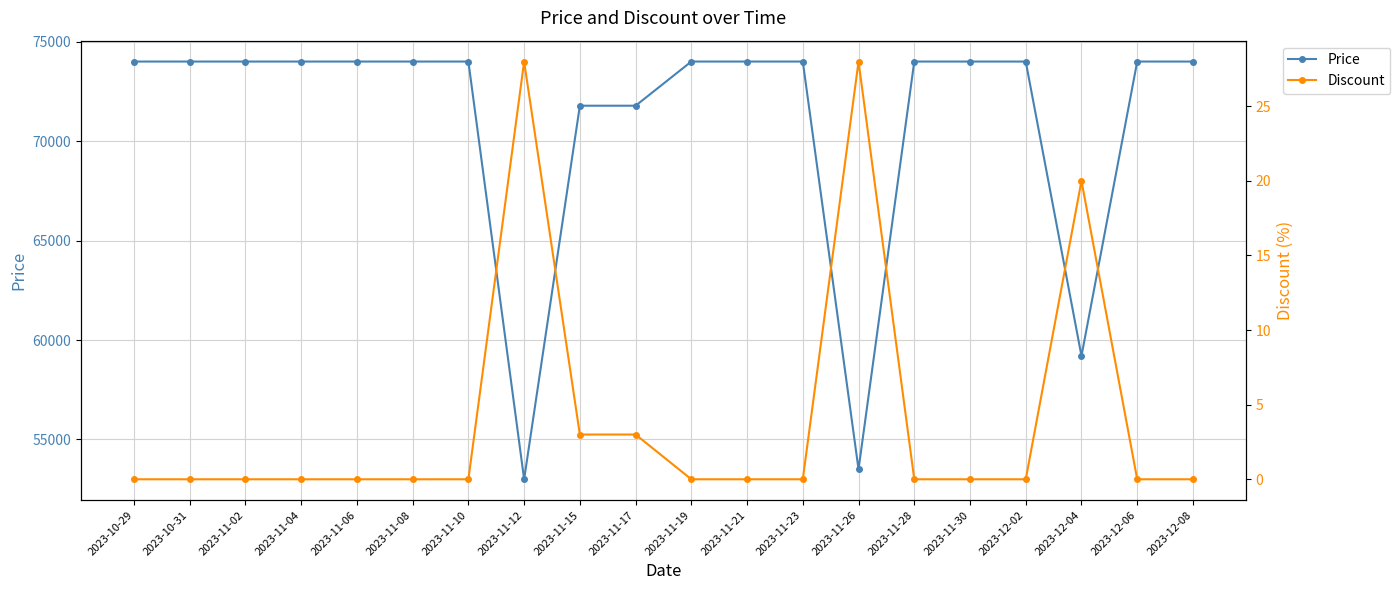

Rank the series at 2023-11-08 from lowest to highest value.

Discount, Price